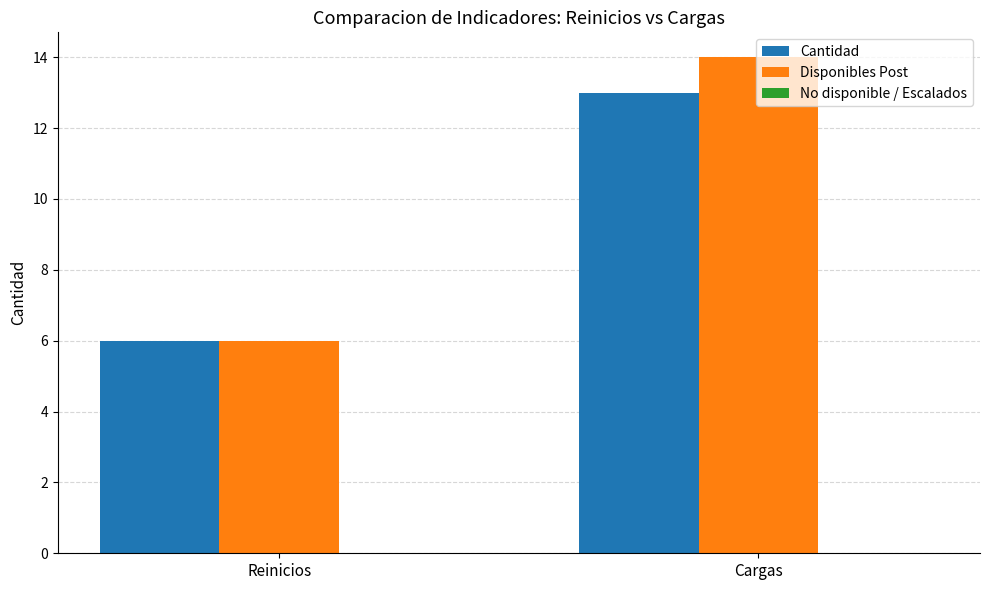

Which series has the largest total across all categories?

Disponibles Post